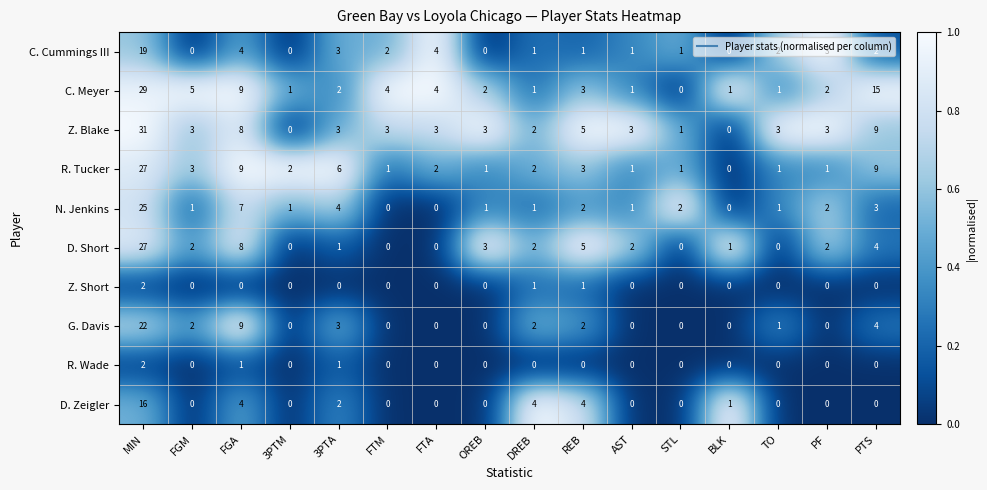

Is it true that N. Jenkins equals 1 at AST?

True